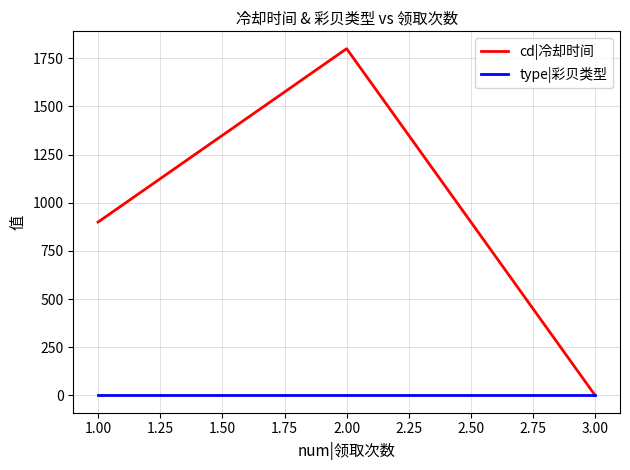

List the series in order of their overall mean, highest first.

cd|冷却时间, type|彩贝类型